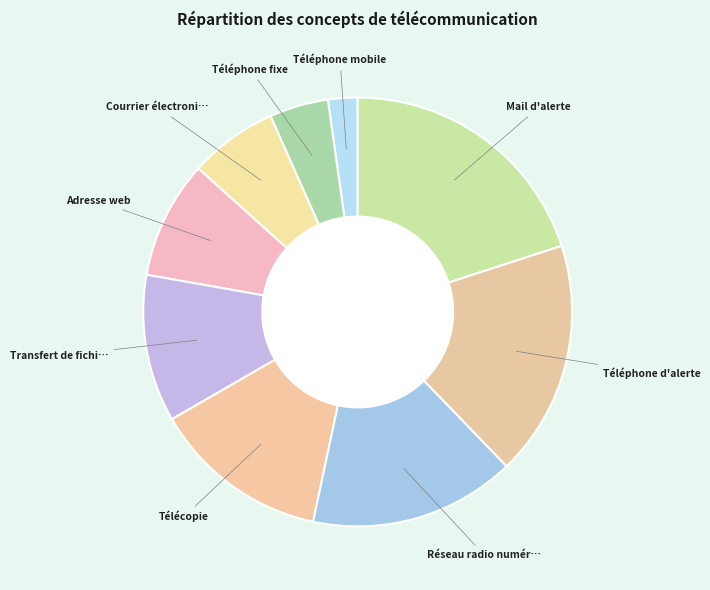

Which category has the smallest portion of the pie?

Téléphone mobile